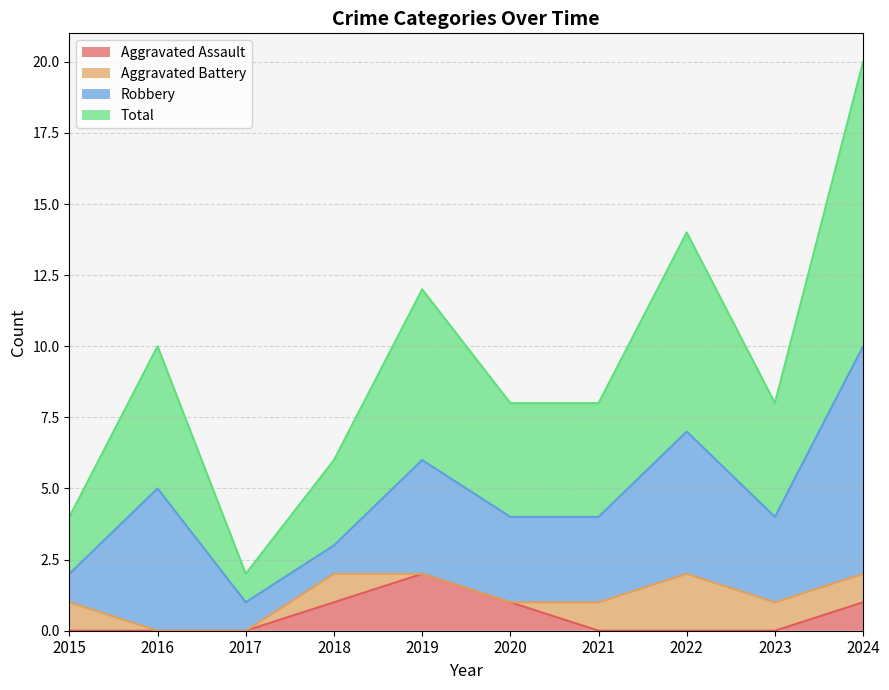

Is it true that Aggravated Assault equals -1 at 2022?

False